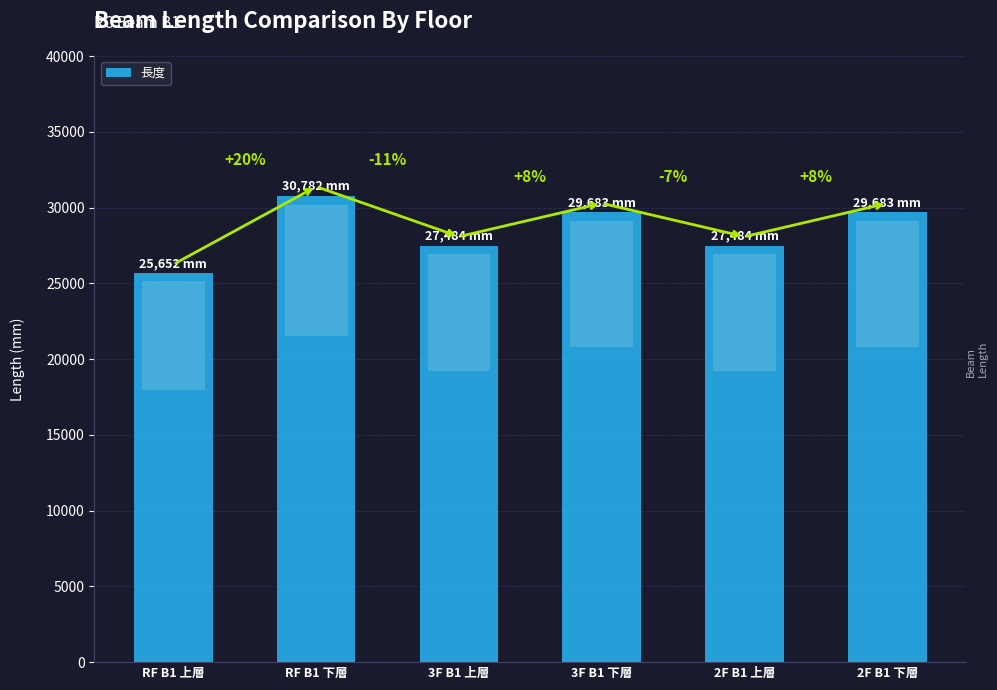

True or false: the data shows 27484.1 at 2F B1 上層.

True